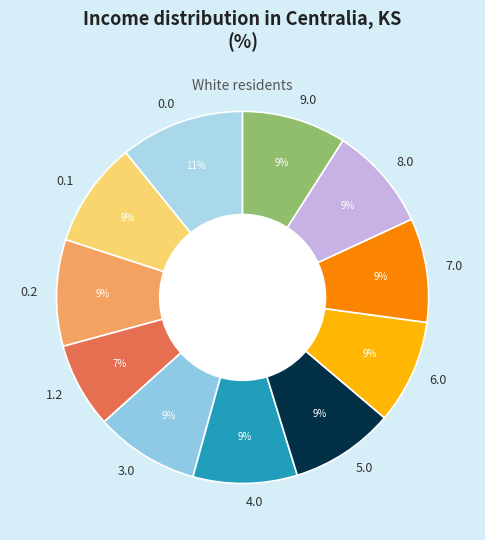

Is it true that 8.0 is 9% of the pie?

True